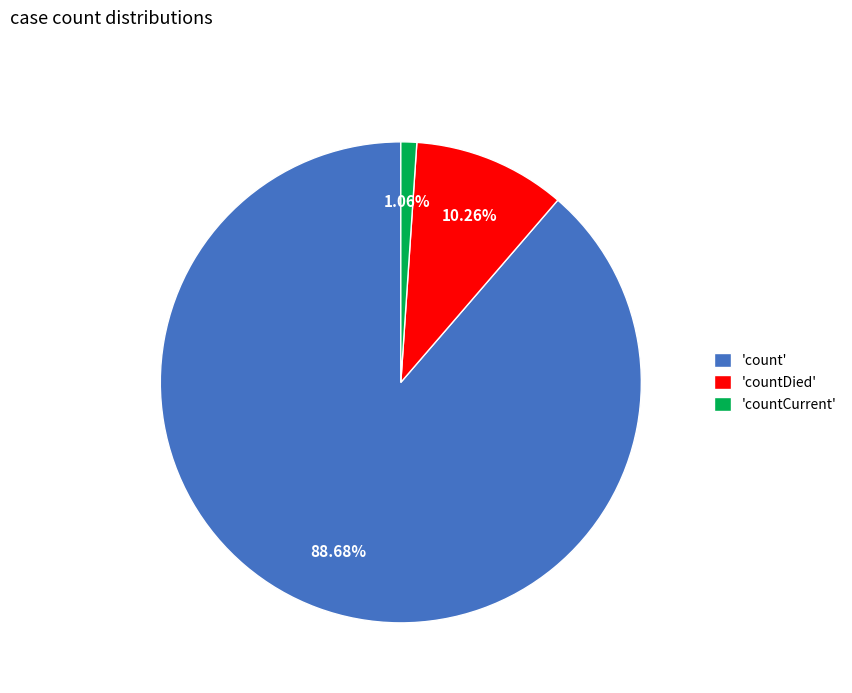

To the nearest percent, what is the difference between the largest and smallest slice percentages?

88%